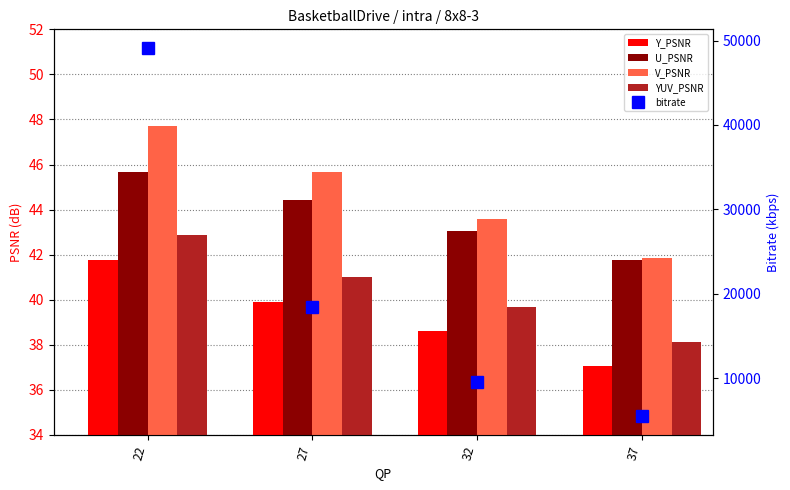

Which series changed the most between 27 and 37?

bitrate